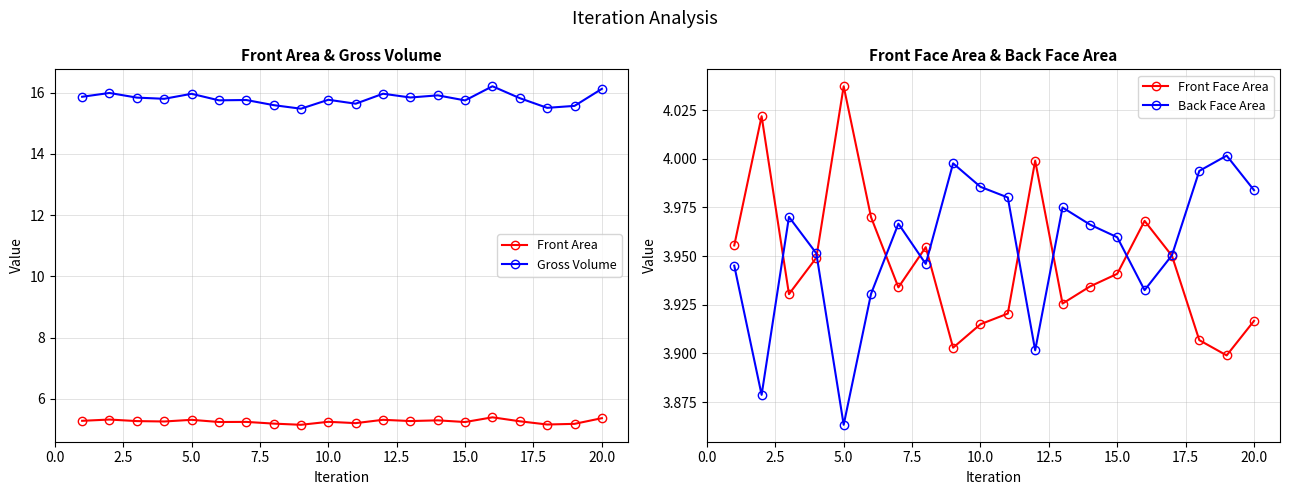

What is the average value of the Front Face Area series?

3.9